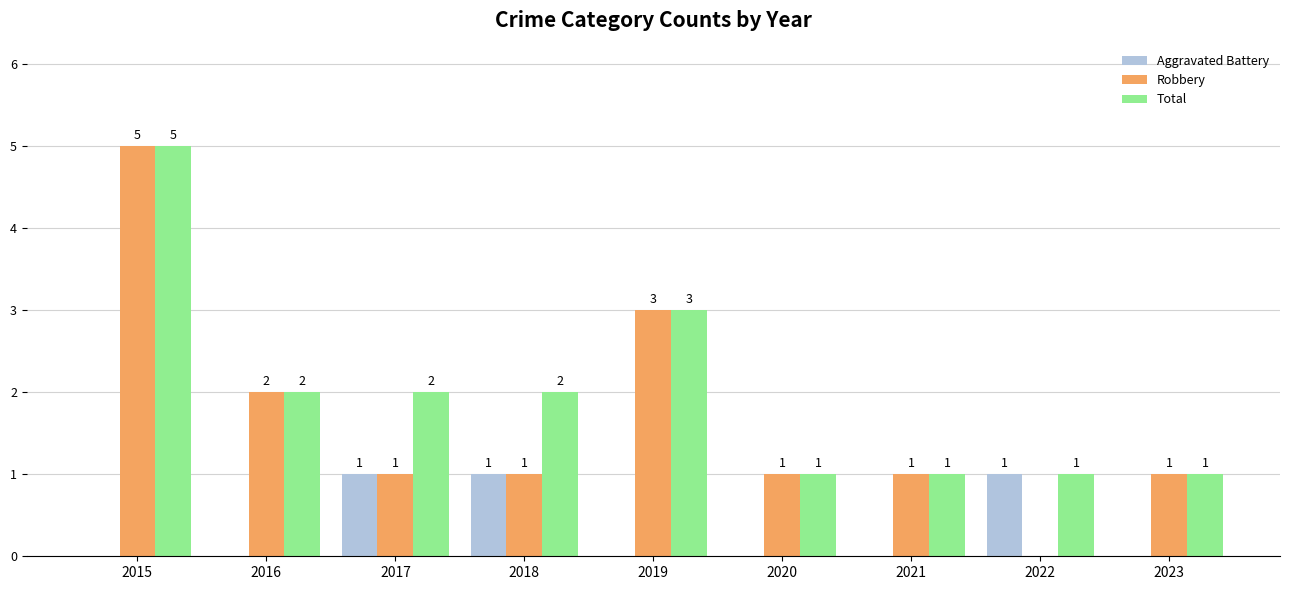

The value of Aggravated Battery at 2017 is 1. True or false?

True